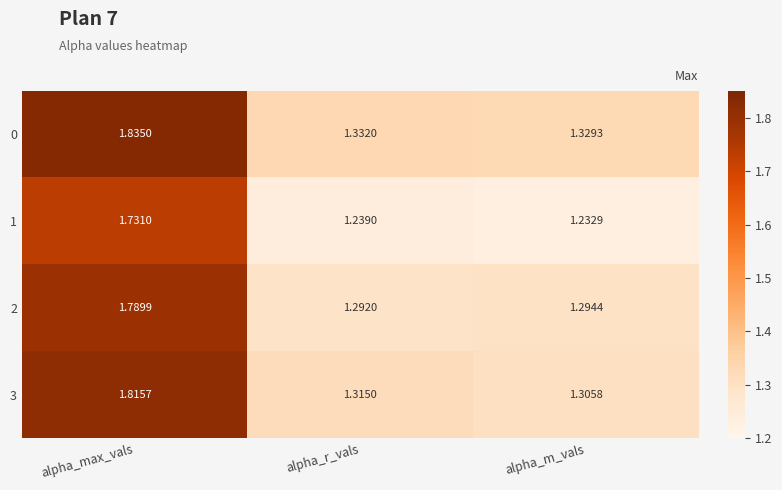

At which label does 0 reach its minimum?

alpha_m_vals